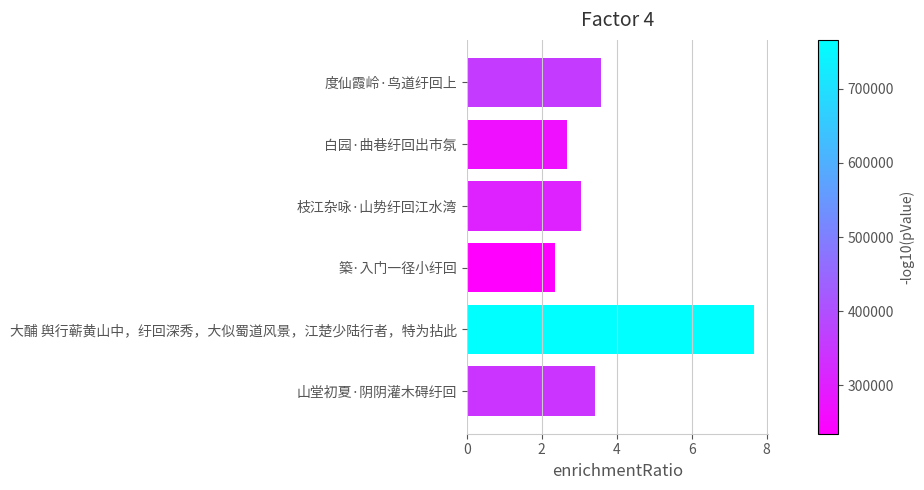

The chart shows a value of 4.7 at 白园·曲巷纡回出市氛. True or false?

False